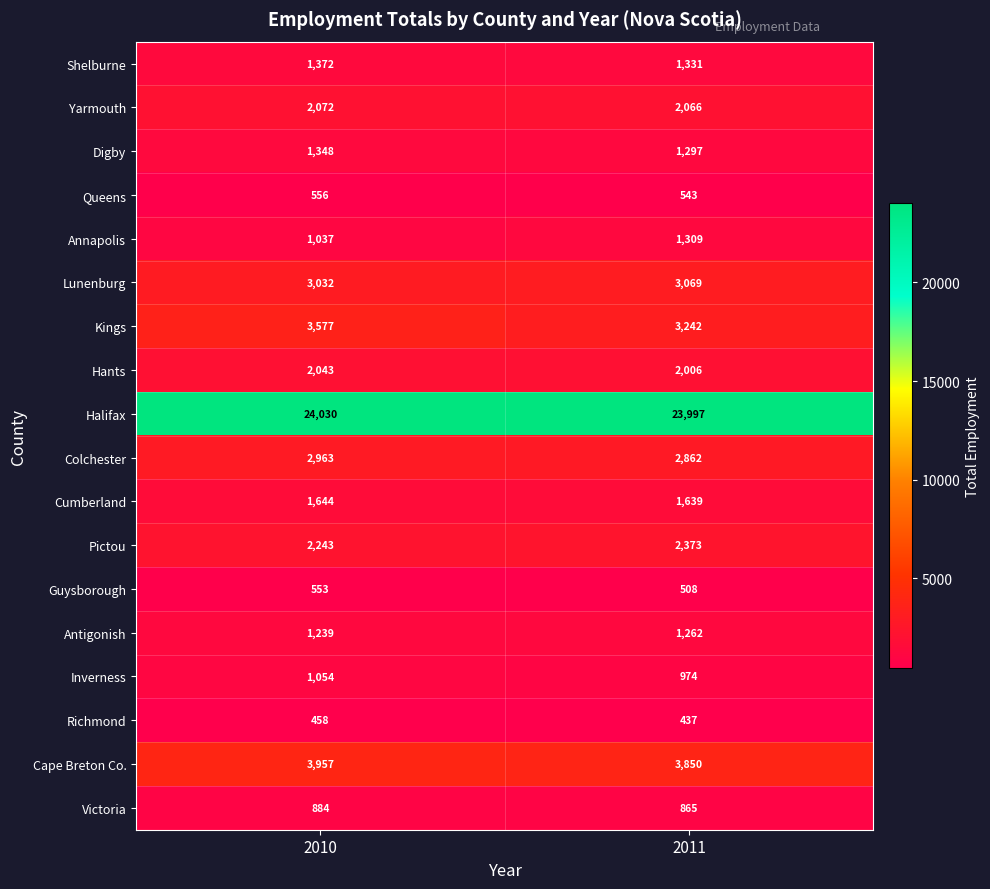

Is it true that Guysborough equals 553 at 2010?

True